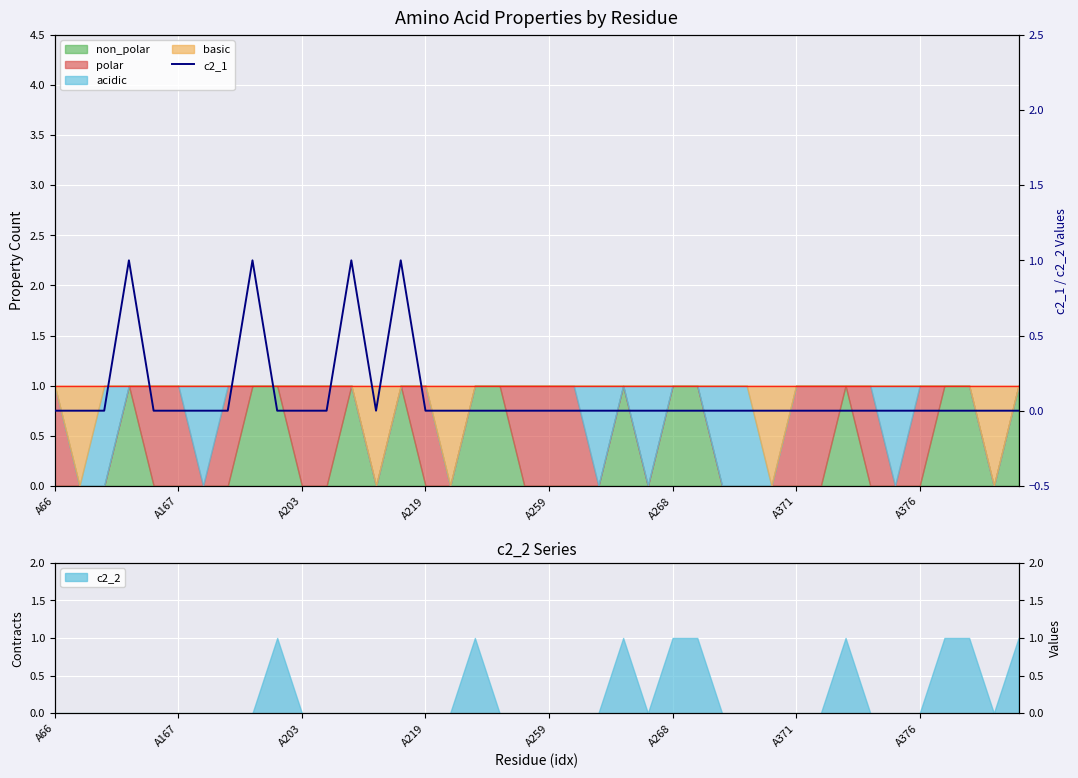

How many data points does each series have?

40